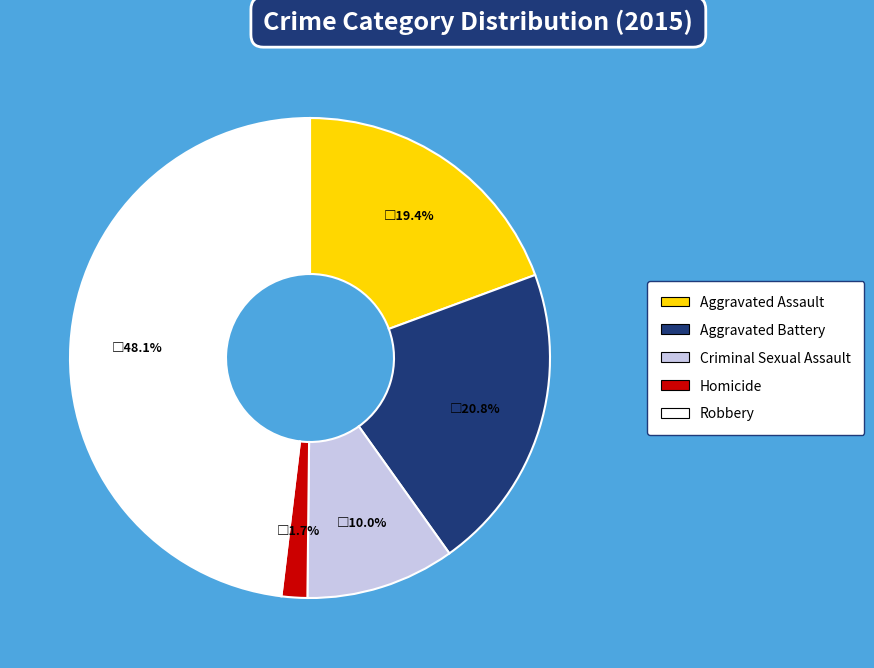

How many slices are in this pie chart?

5